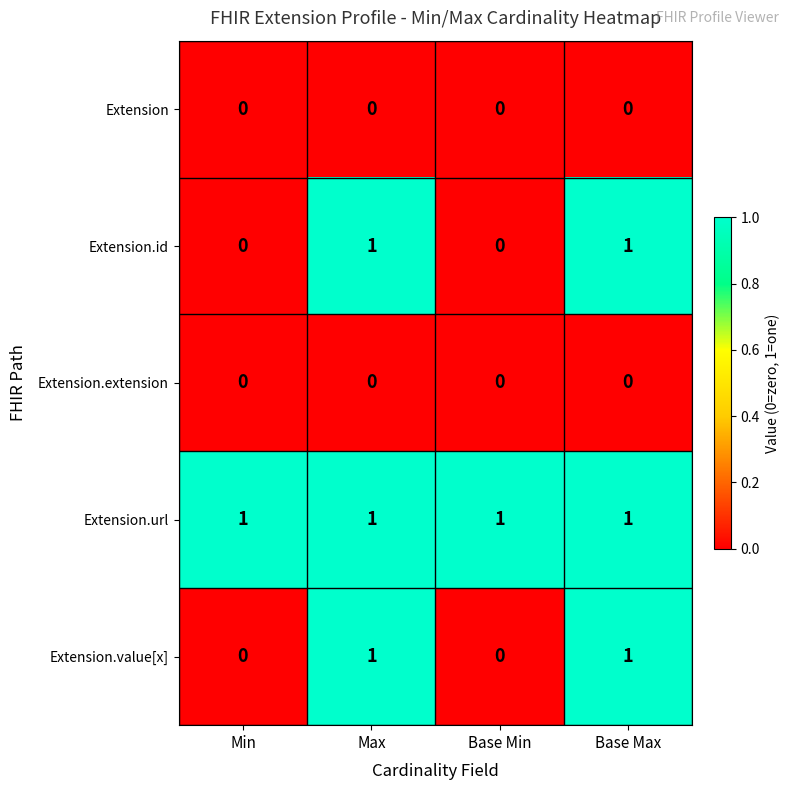

The value of Extension at Max is 0. True or false?

True